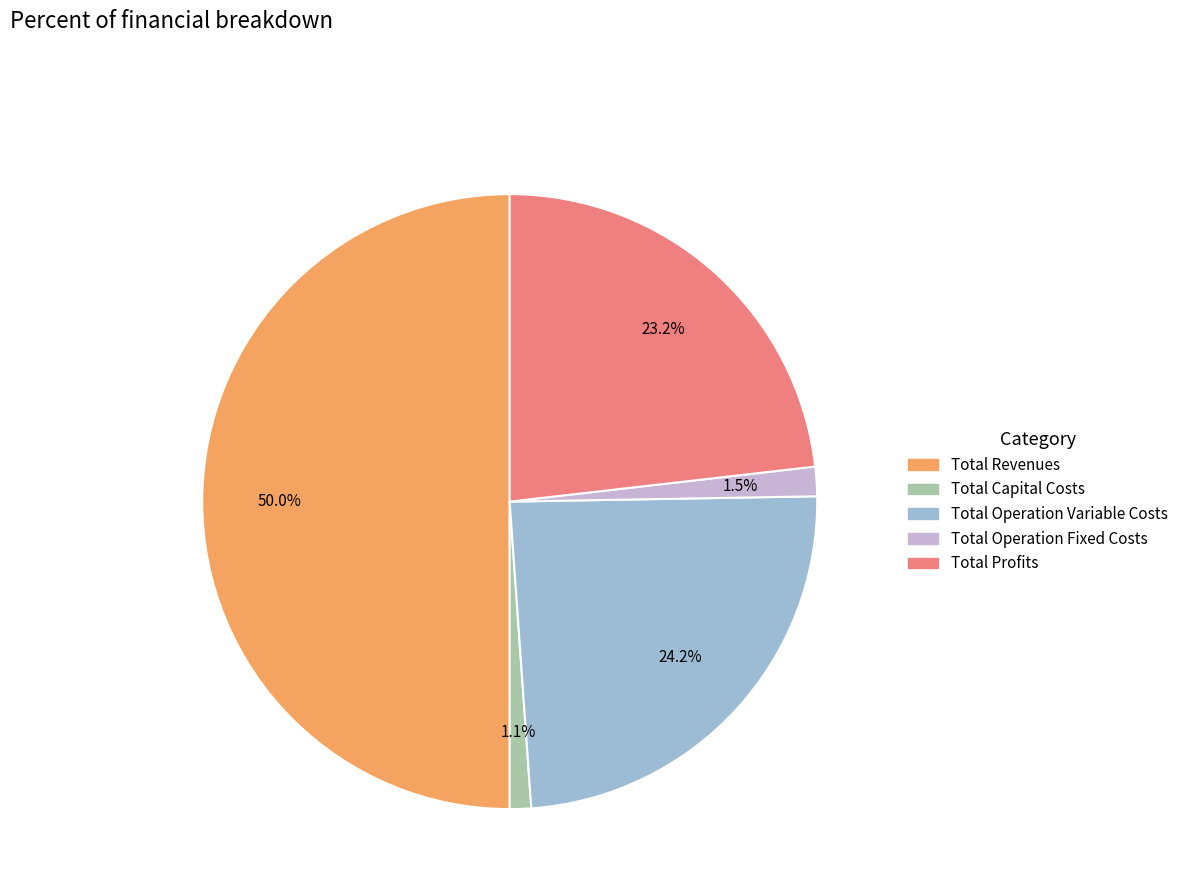

What is the largest slice in the pie chart?

Total Revenues